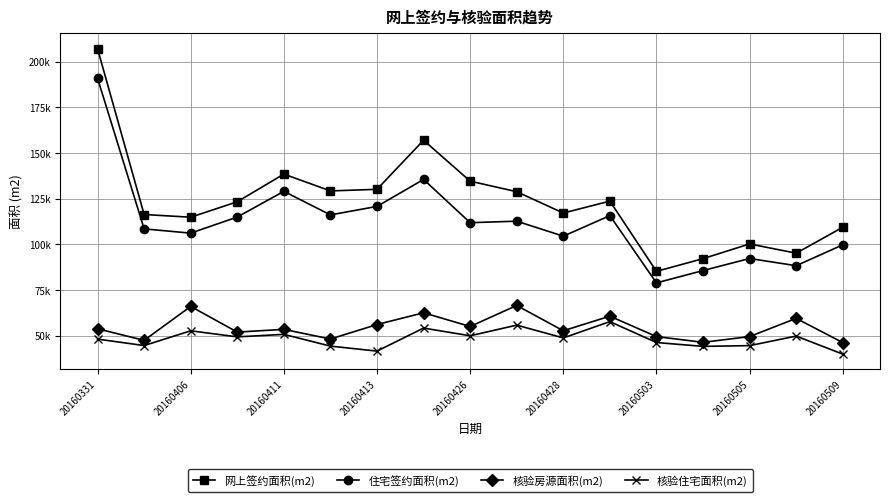

True or false: 核验房源面积(m2) and 核验住宅面积(m2) cross at least once.

False